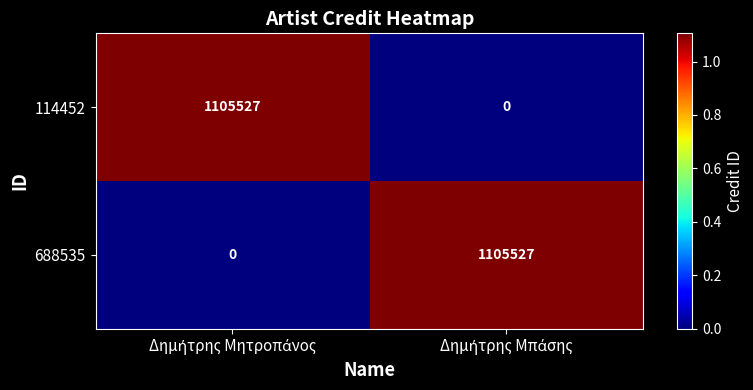

What is the average value of the 688535 series?

552764